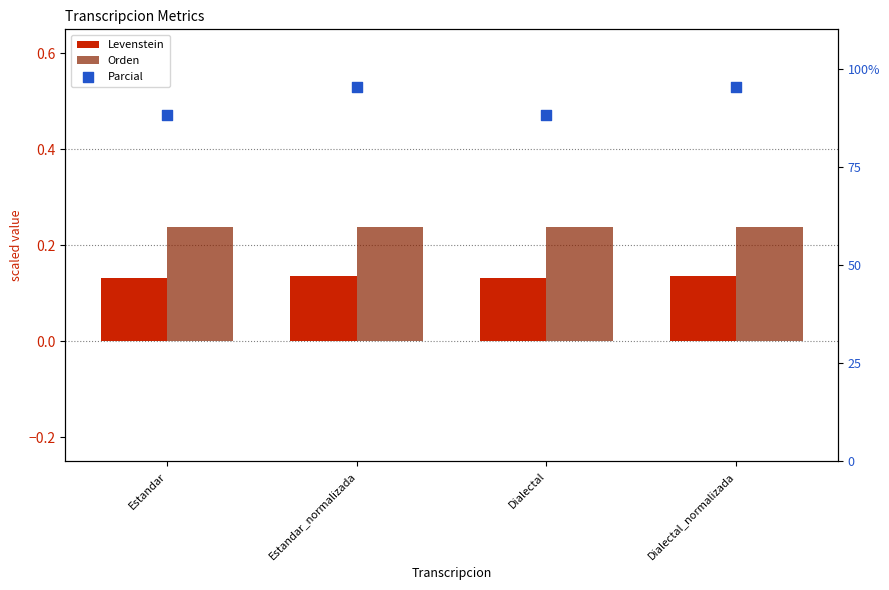

At how many categories does at least one series exceed 84?

4